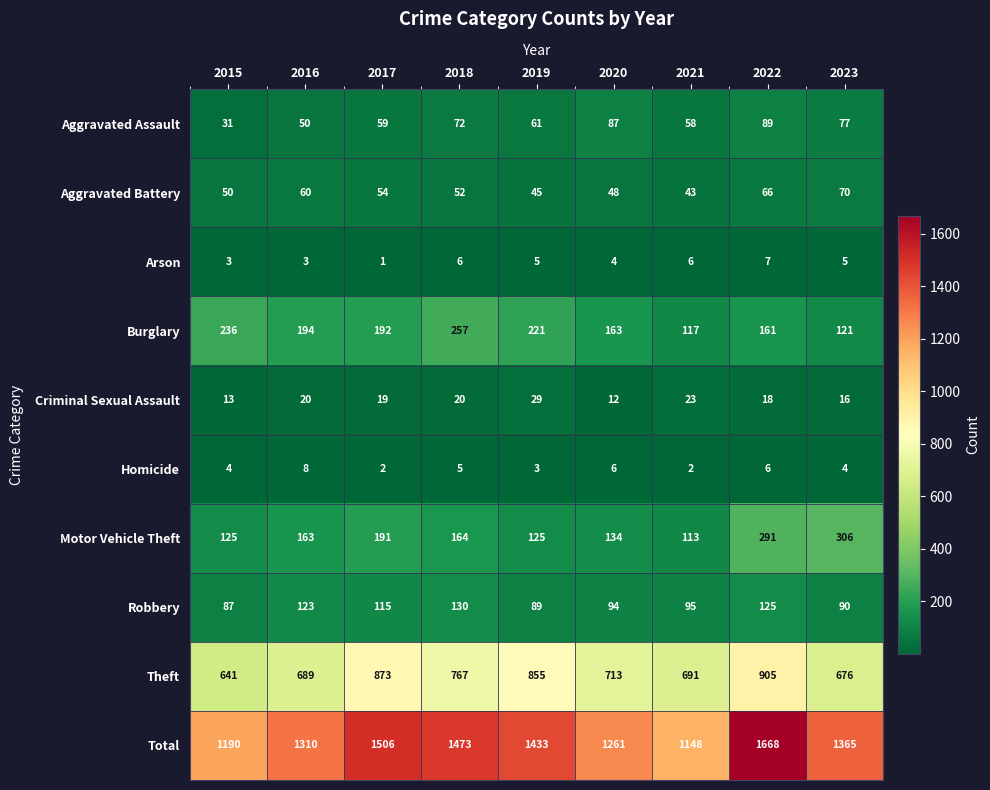

Rank the series by their maximum value, from lowest to highest.

Arson, Homicide, Criminal Sexual Assault, Aggravated Battery, Aggravated Assault, Robbery, Burglary, Motor Vehicle Theft, Theft, Total